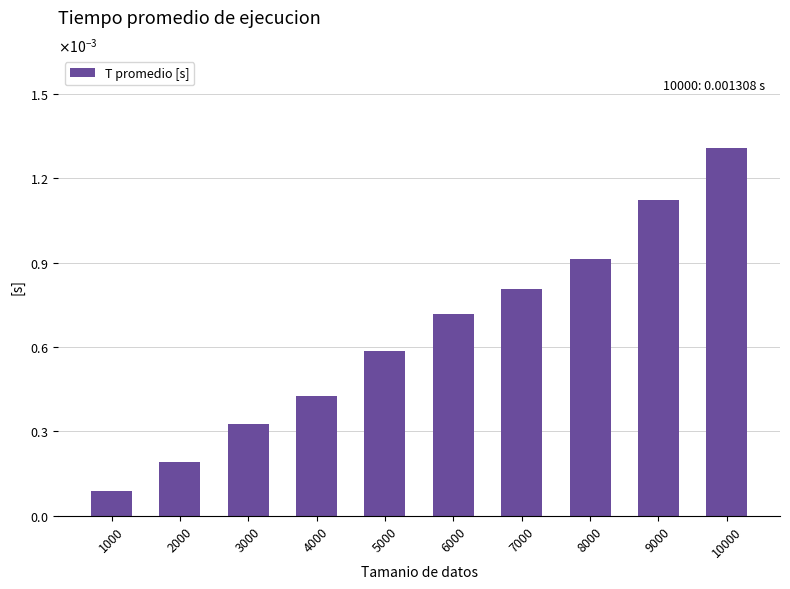

Are the bars horizontal?

No